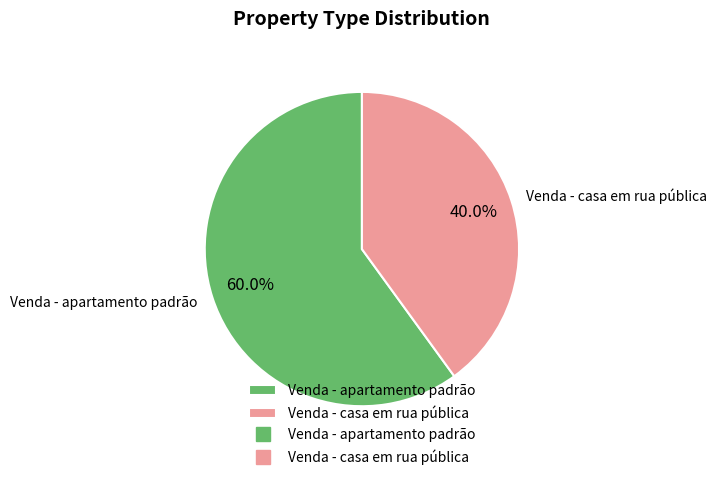

To the nearest percent, what is the difference between the Venda - apartamento padrão and Venda - casa em rua pública slice percentages?

20%